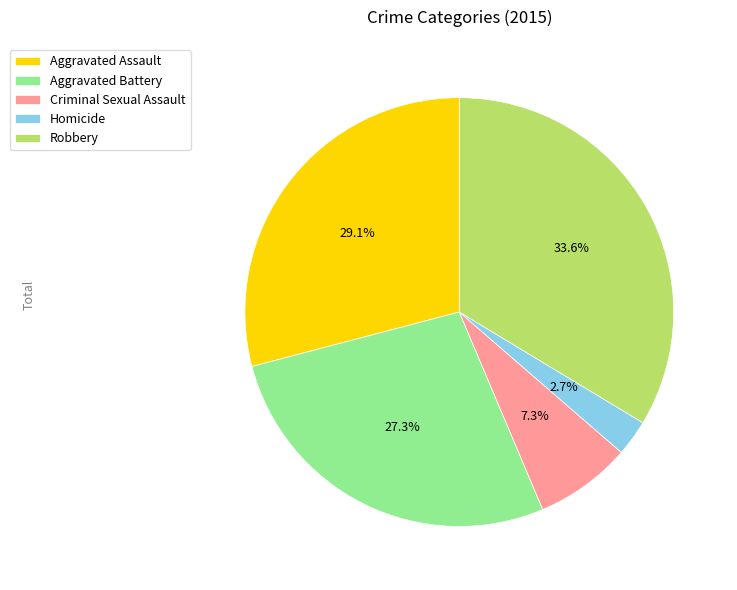

How many segments does this pie chart have?

5